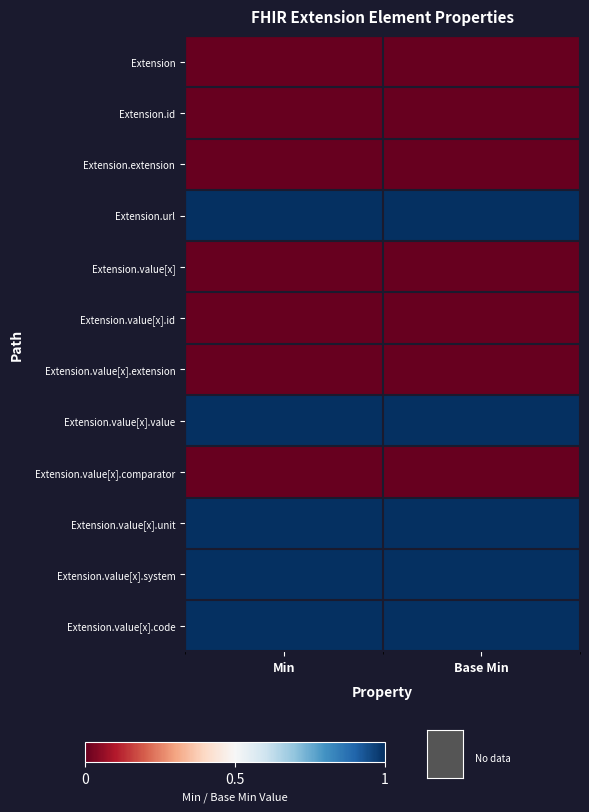

How many categories are shown in the chart?

2